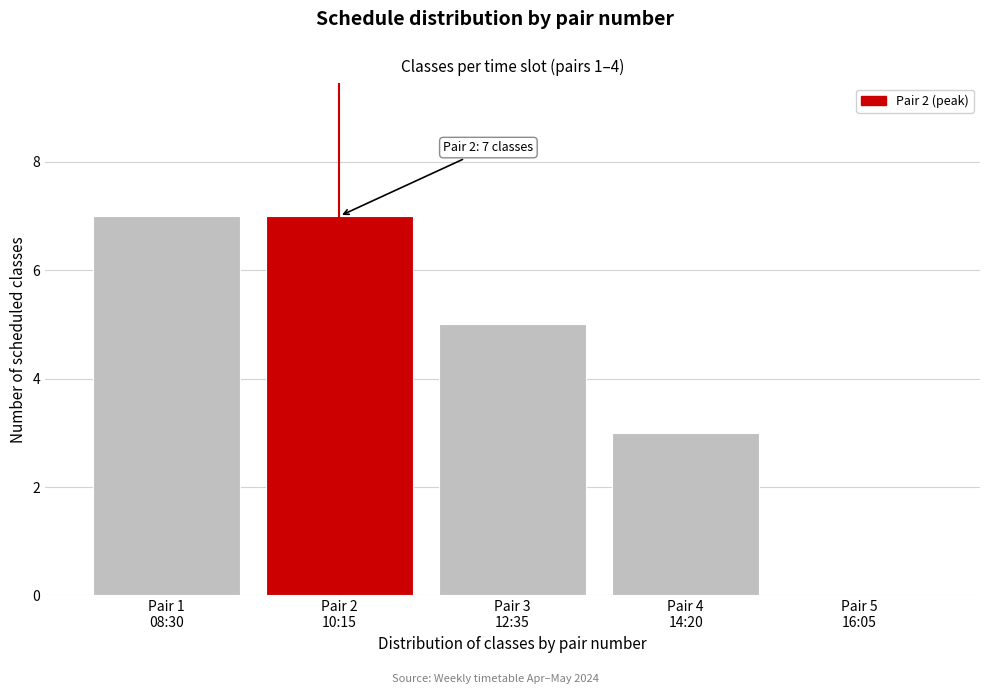

What is the maximum value shown in the chart?

7